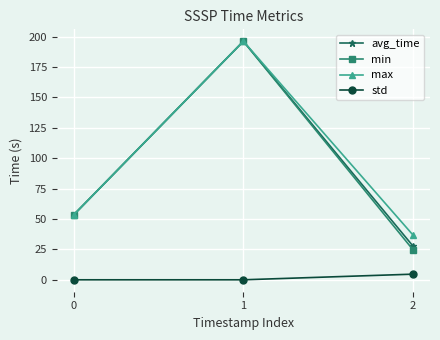

What is the average value of the avg_time series?

92.4